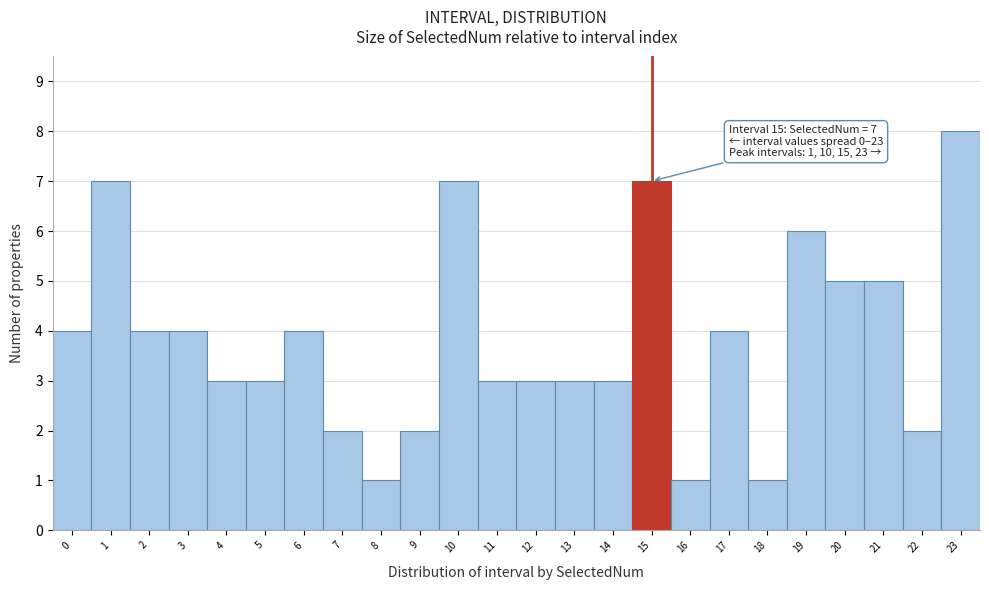

Which range on the x-axis has the tallest bar?

22.5 to 23.5